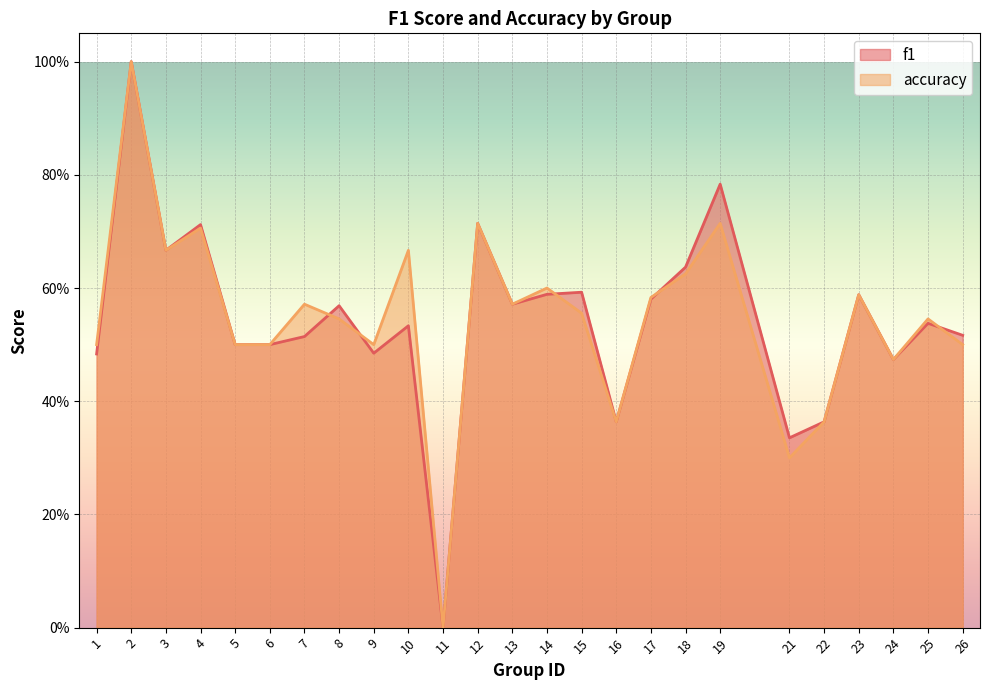

Which series ends up on top after the final intersection of accuracy and f1?

f1